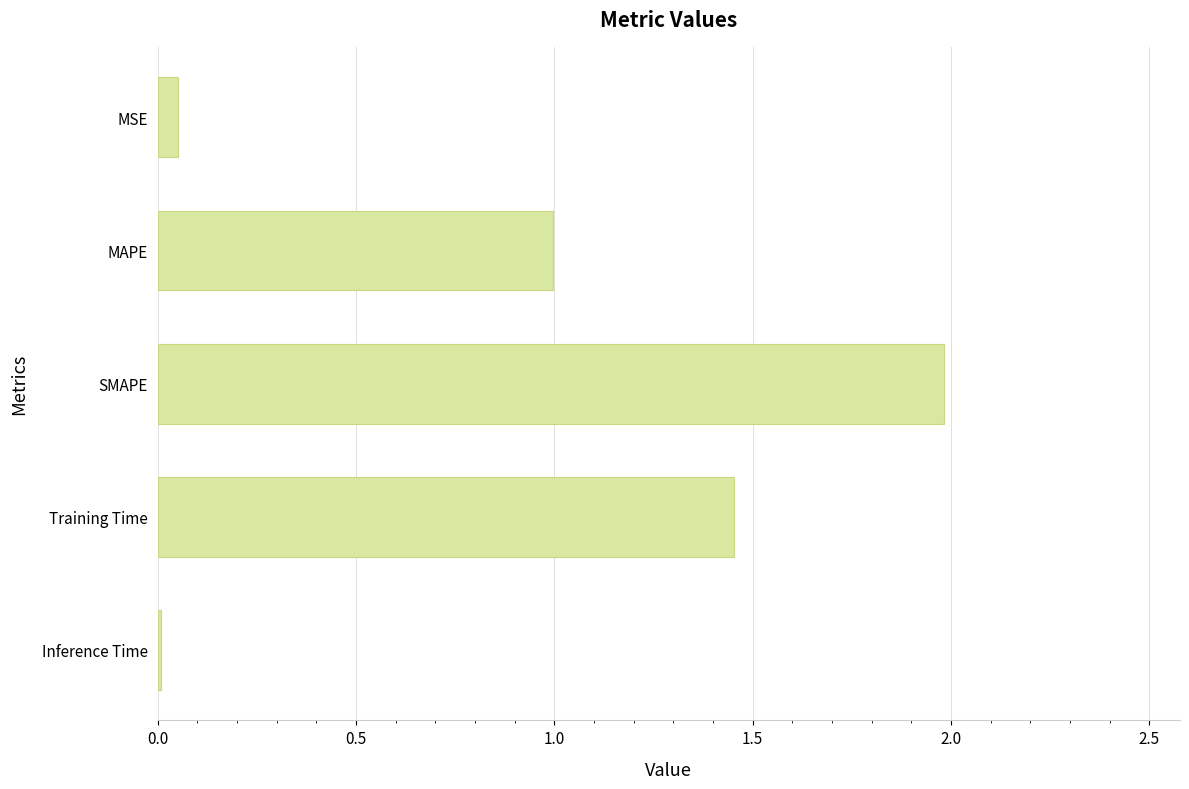

What is the difference between the maximum and minimum values?

2.0